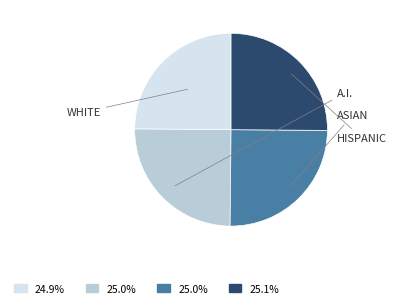

How many slices are in this pie chart?

4